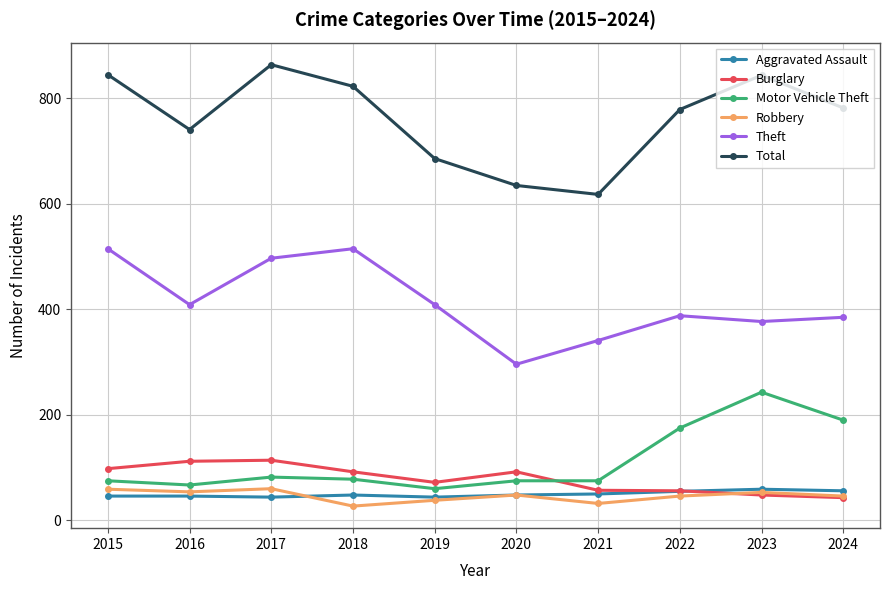

True or false: Robbery has more than 1 points higher than both neighbors.

True